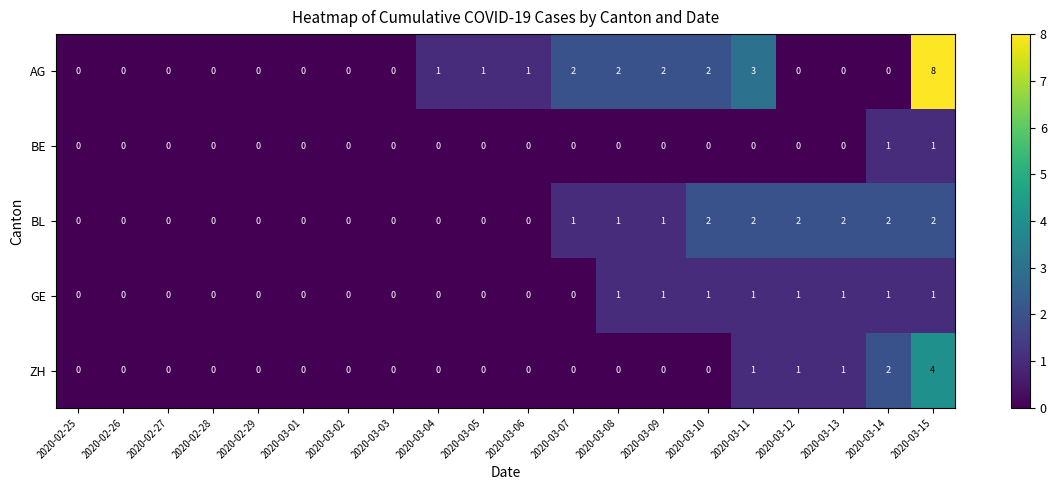

What is the maximum value shown in the chart?

8